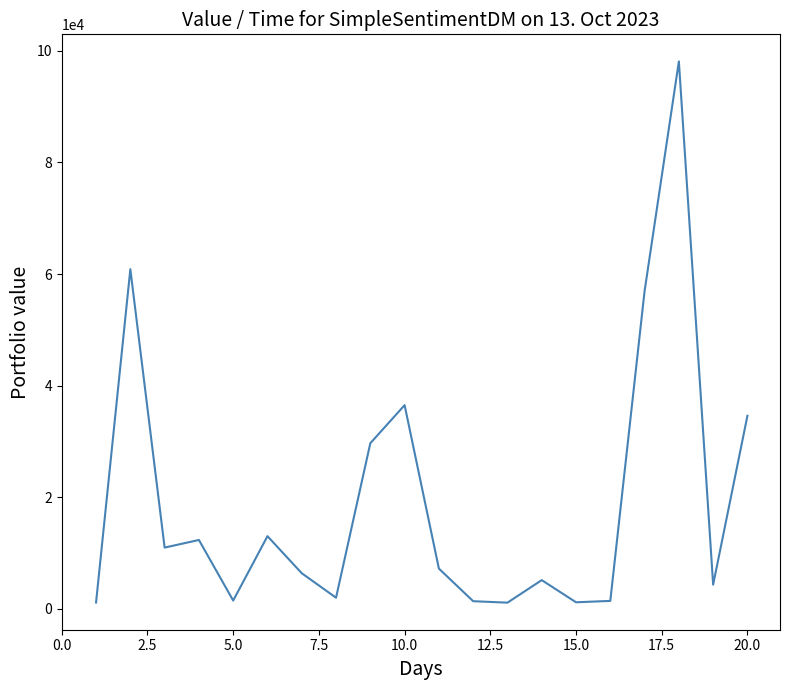

True or false: the data has more than 2 interior local peaks.

True